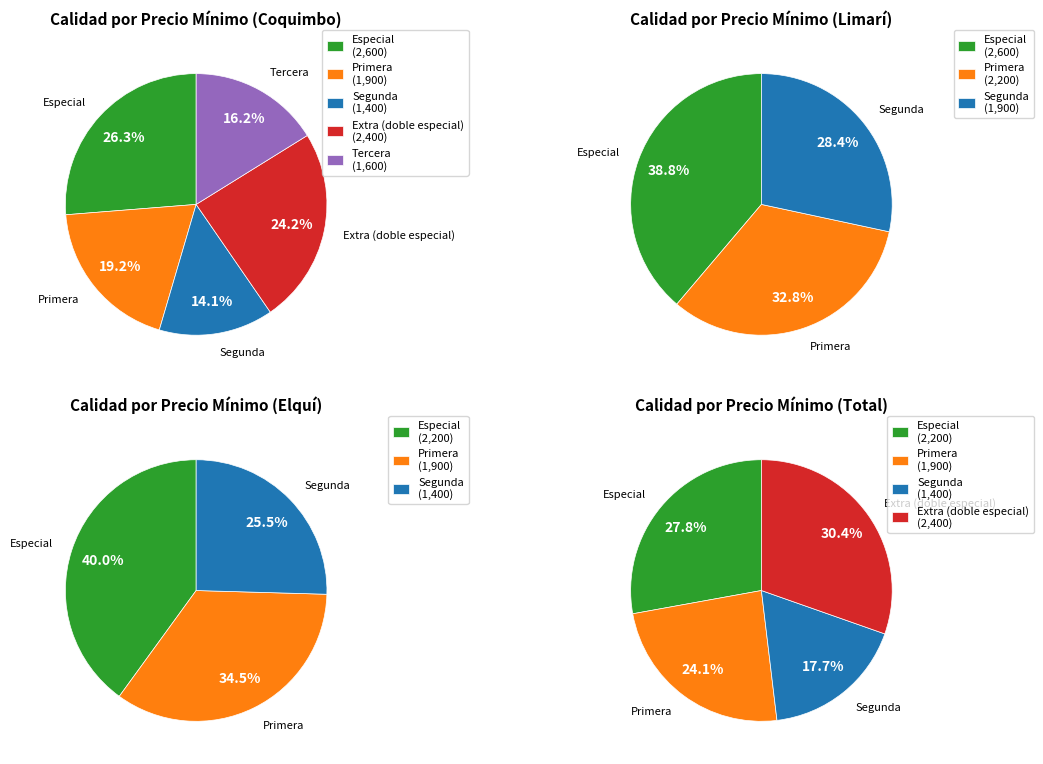

Combined, what portion of the pie is Segunda and Especial?

40.4%